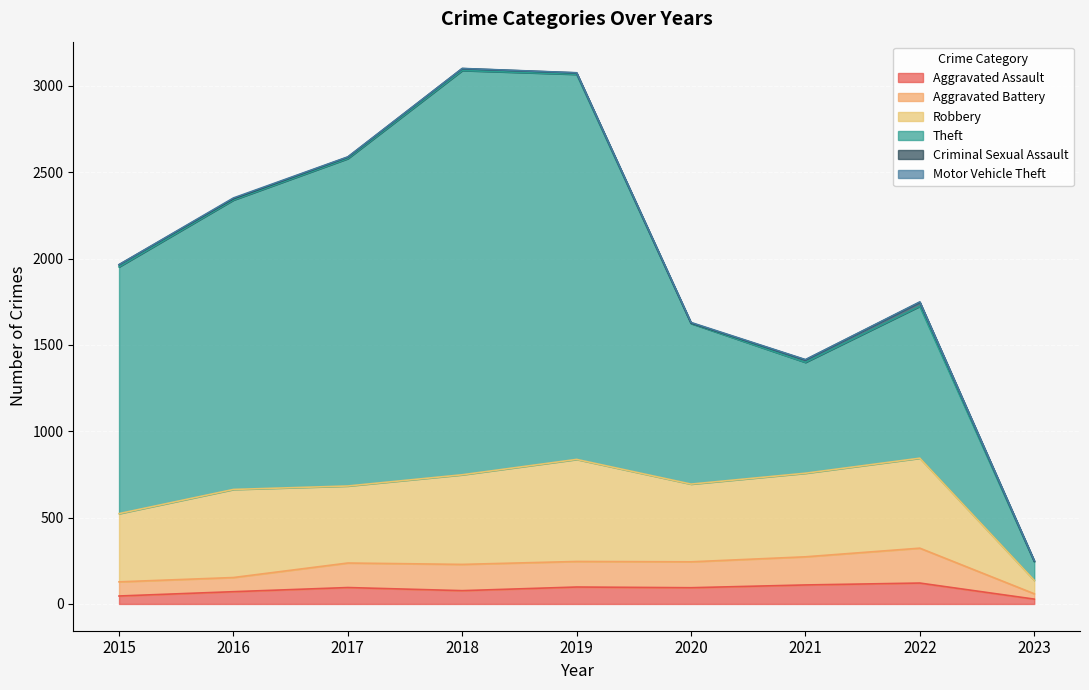

How many interior local peaks does the Robbery series have?

3